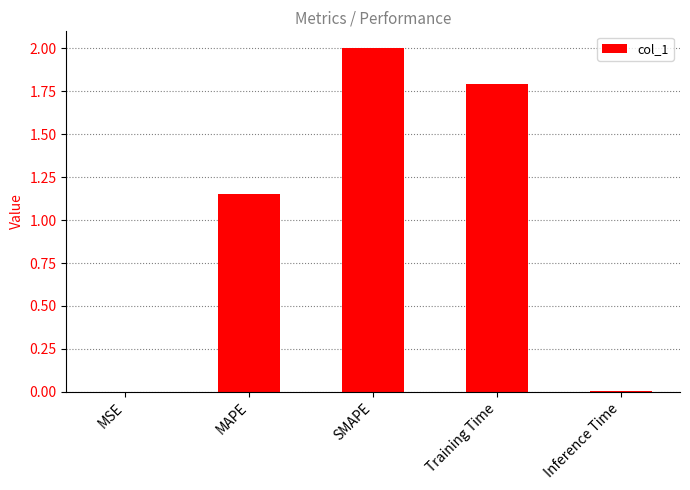

Where is the data nearest to the value 1?

MAPE